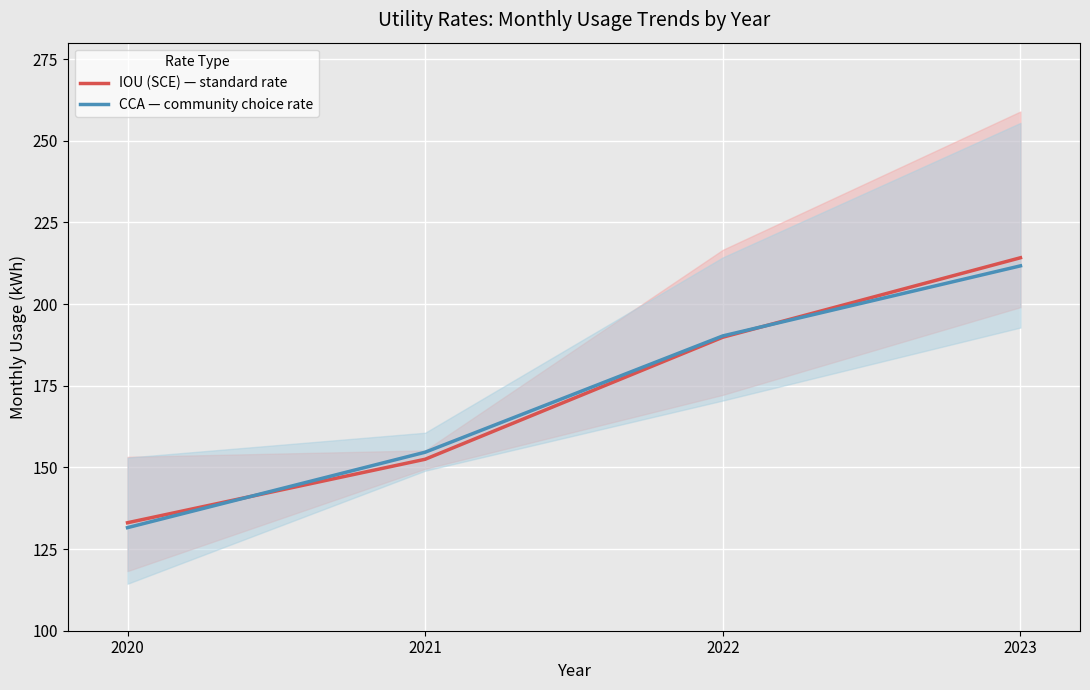

How many values in the IOU (SCE) — standard rate series exceed 189?

2